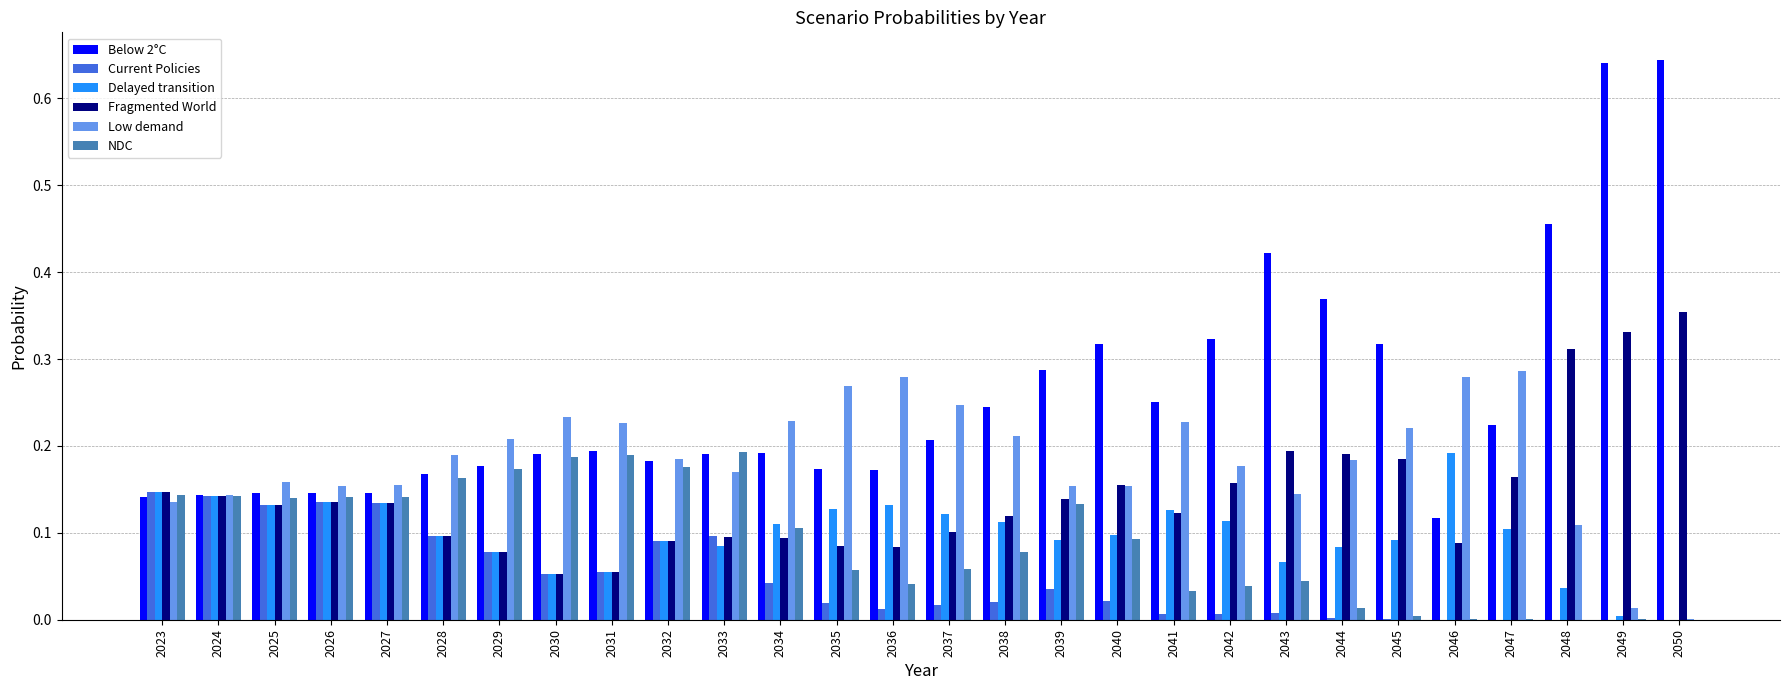

Which series has the largest total across all categories?

Below 2°C